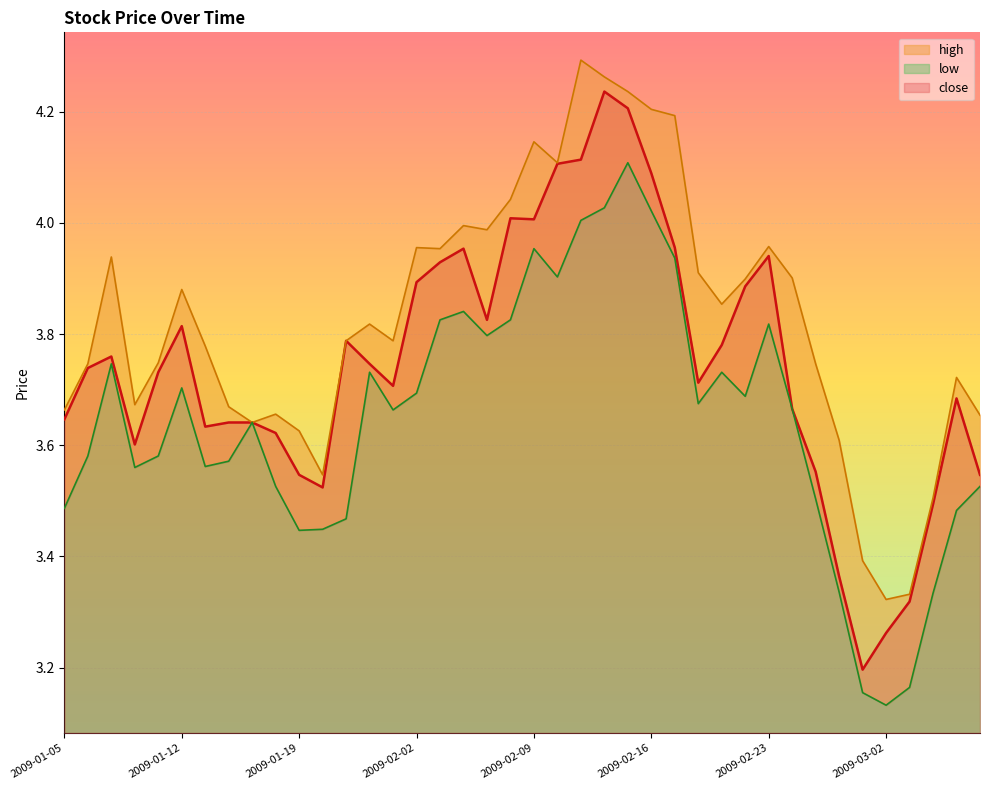

What is the sum of all high values?

153.1